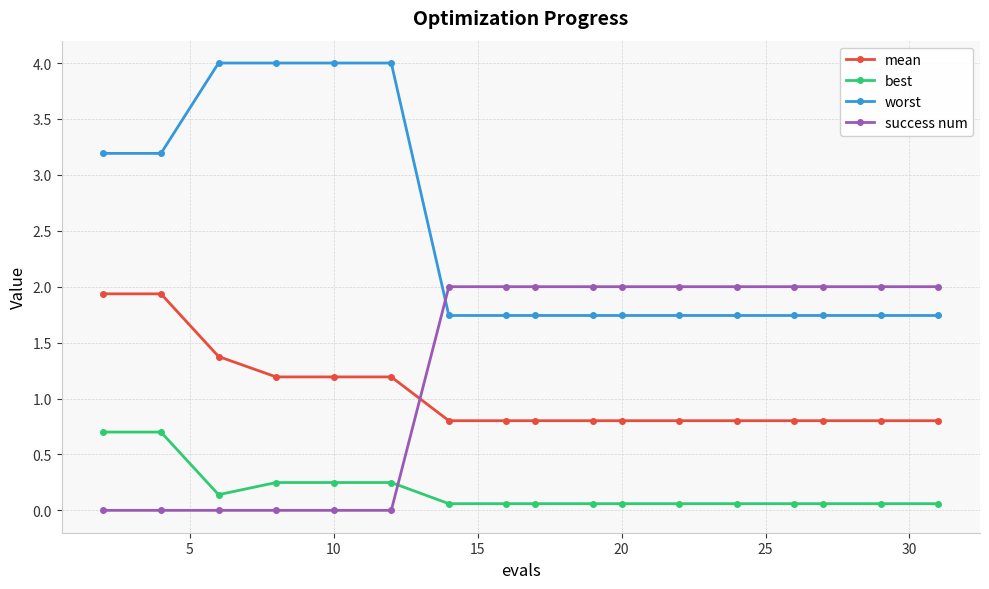

List the series in order of their peak value, highest first.

worst, success num, mean, best